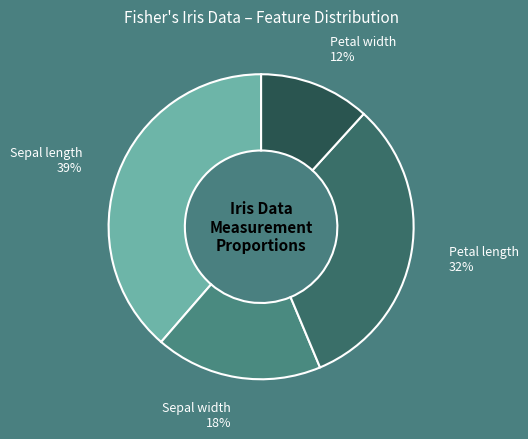

To the nearest percent, what is the average slice percentage?

25%